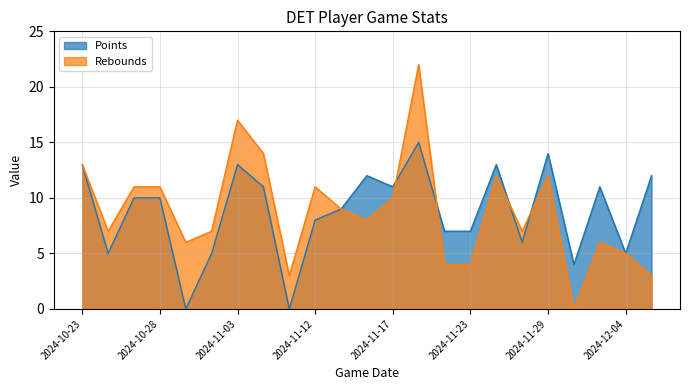

In Rebounds, how many points are higher than both neighbors (excluding endpoints)?

6